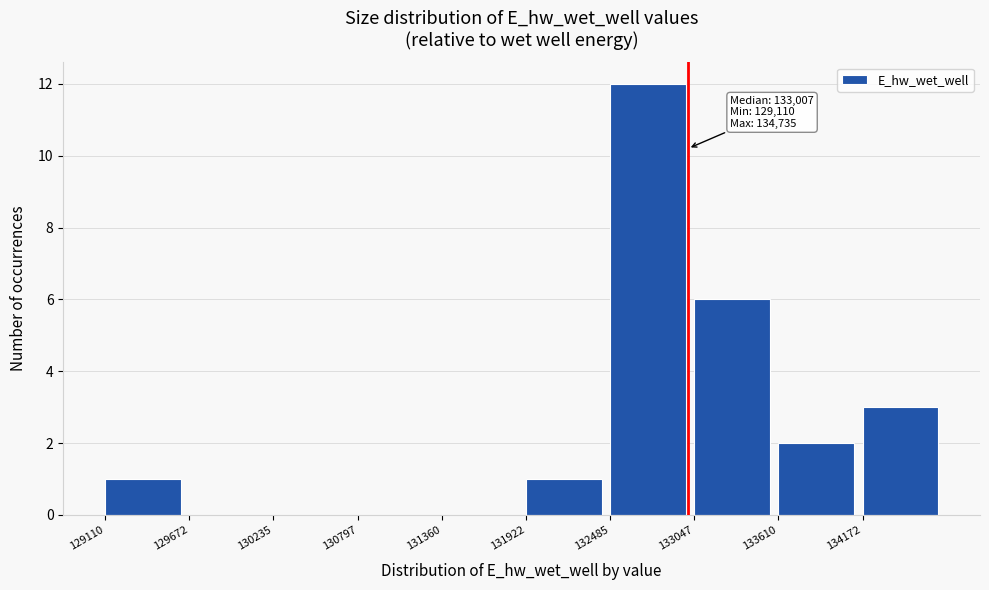

Which range on the x-axis has the tallest bar?

132500 to 133000